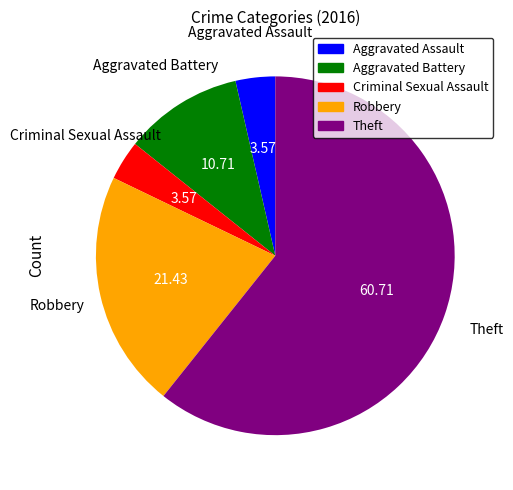

Do Aggravated Assault and Robbery together represent more than half of the pie?

No